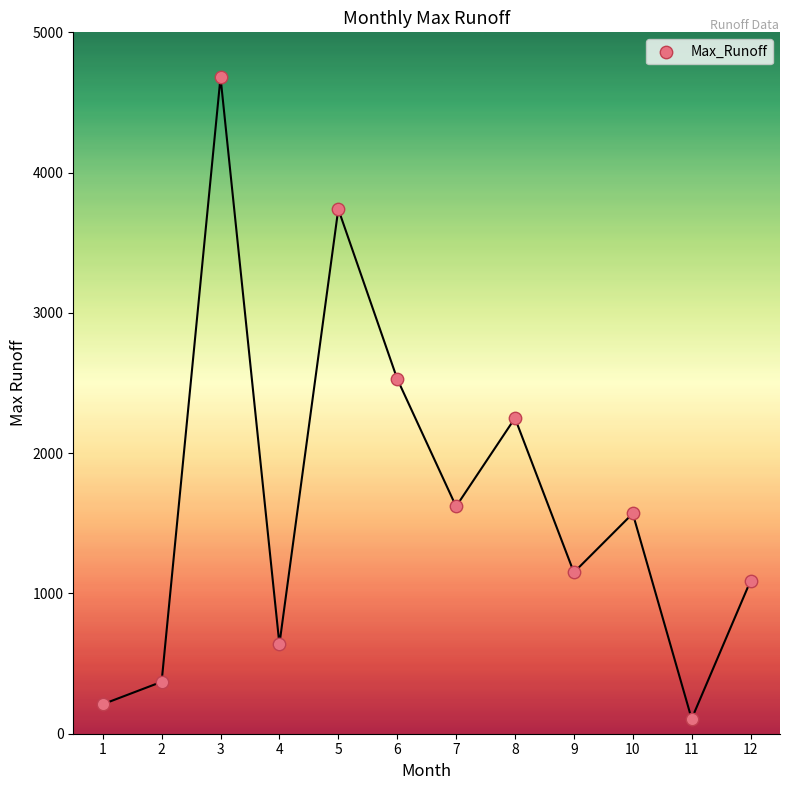

What is the average Y value?

1663